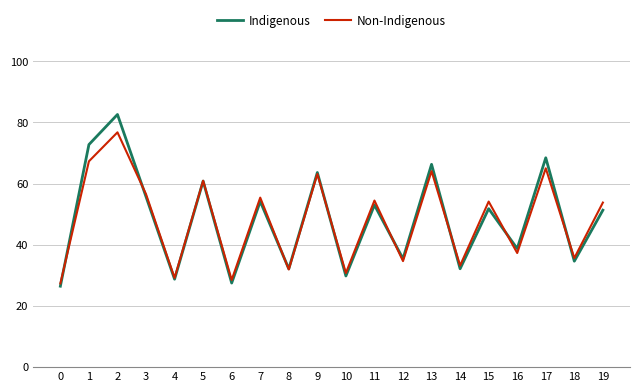

True or false: Indigenous has a value of 118.6 at 1.

False